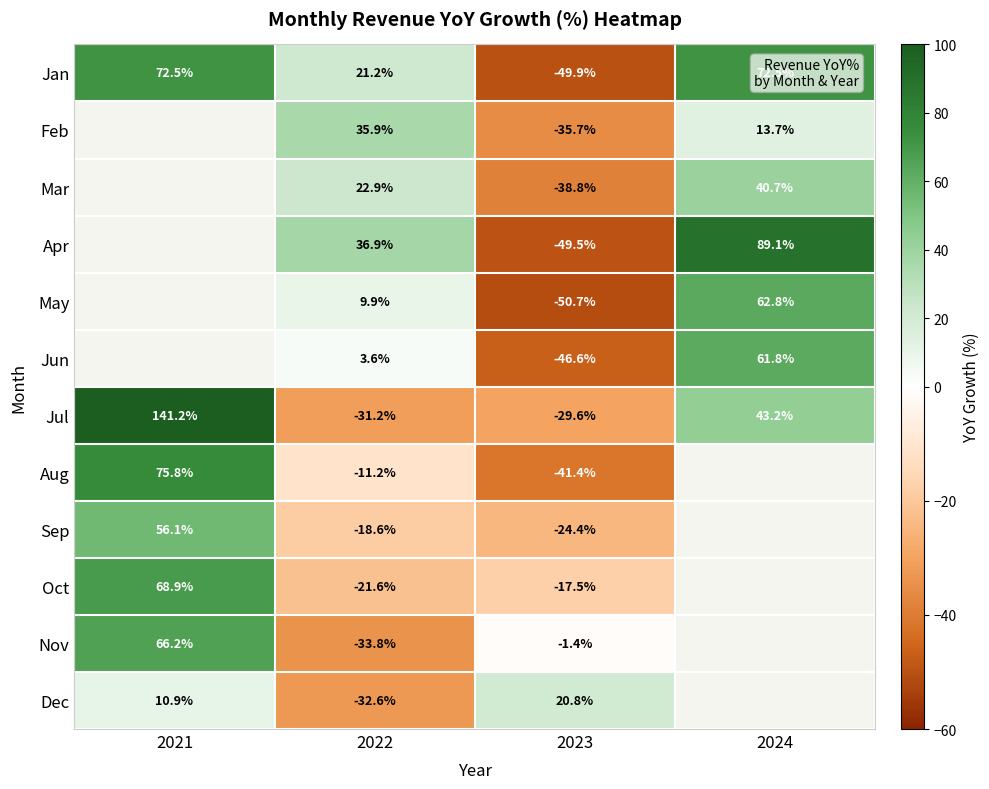

What is the difference between the maximum and minimum values in the Jul series?

172.4